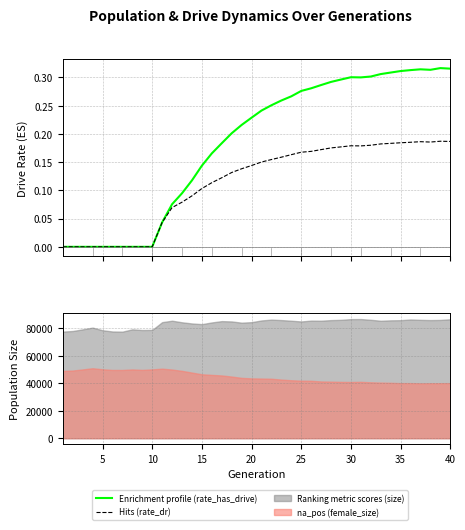

Which series has the largest total across all categories?

Enrichment profile (rate_has_drive)